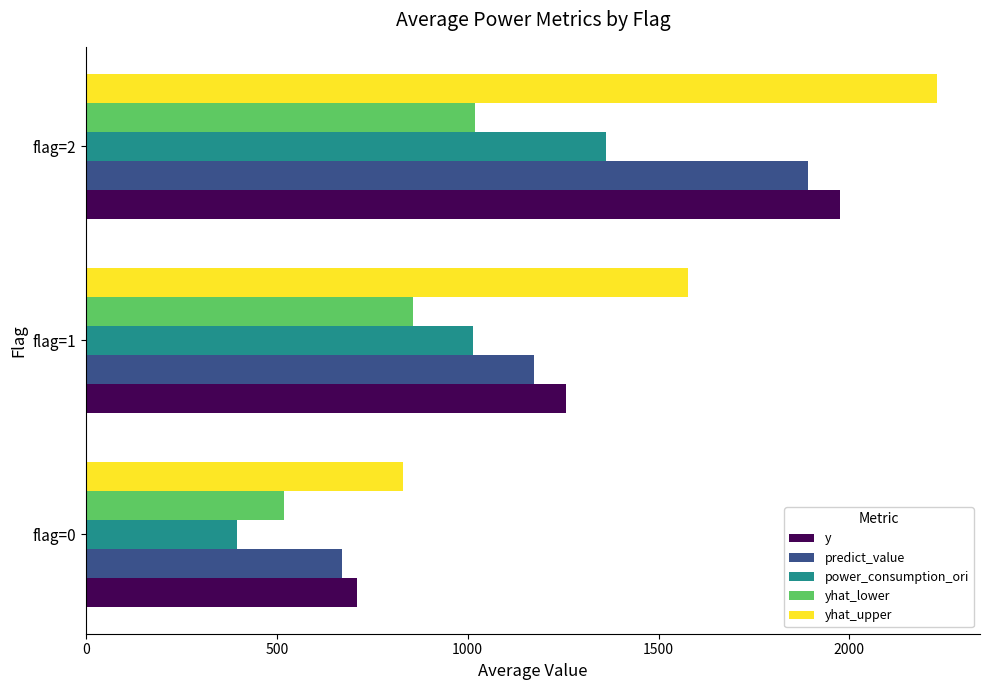

At which category is the sum across all series the highest?

flag=2